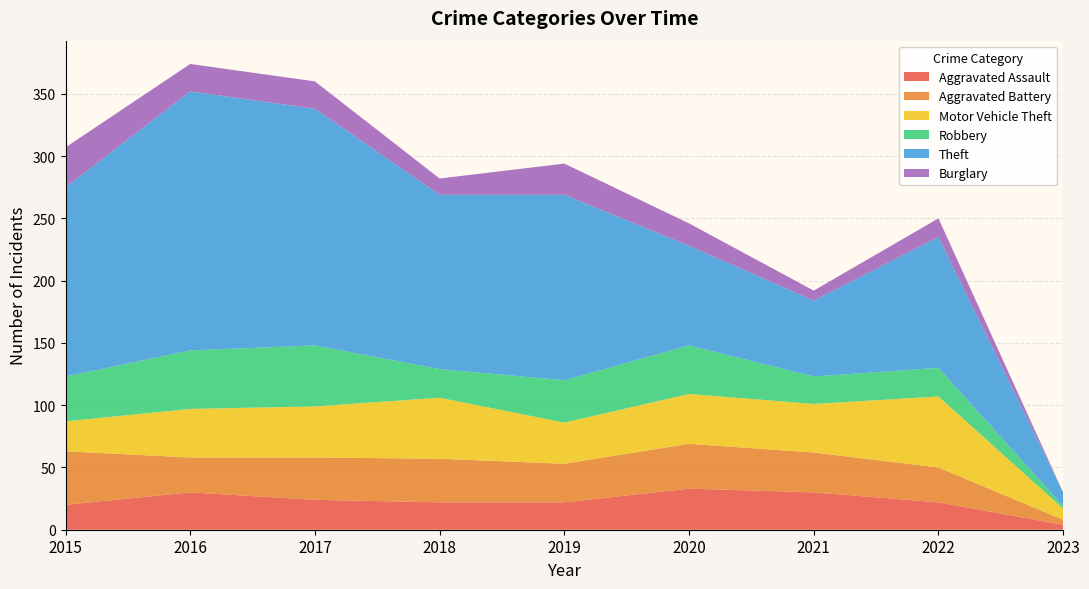

Reading right to left, transcribe all the data shown in this chart.

Aggravated Assault: 4	22	30	33	22	22	24	30	20
Aggravated Battery: 4	28	32	36	31	35	34	28	43
Motor Vehicle Theft: 9	57	39	40	33	49	41	39	24
Robbery: 2	23	22	39	34	23	49	47	36
Theft: 11	105	61	80	149	140	190	208	152
Burglary: 0	15	8	18	25	13	22	22	32